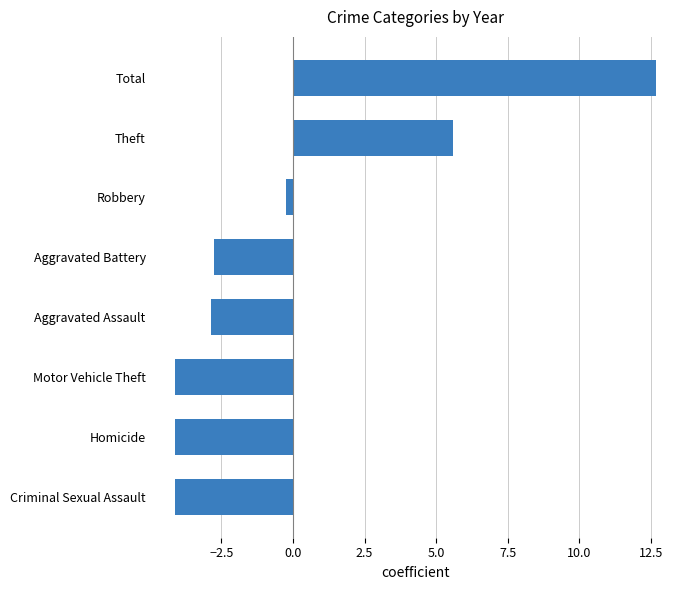

True or false: the data shows 12.7 at Total.

True